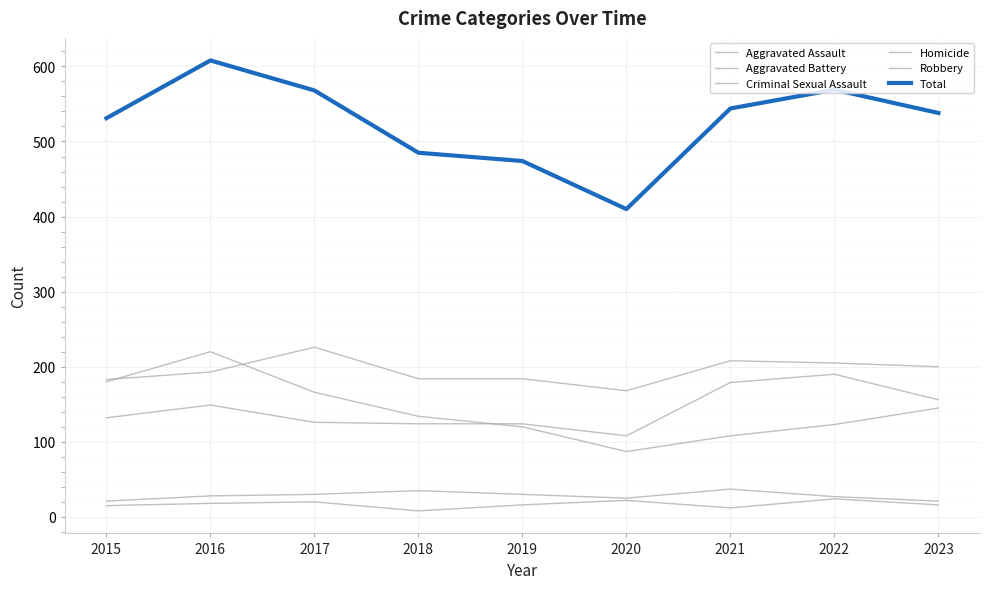

True or false: Homicide has a value of 8 at 2015.

False